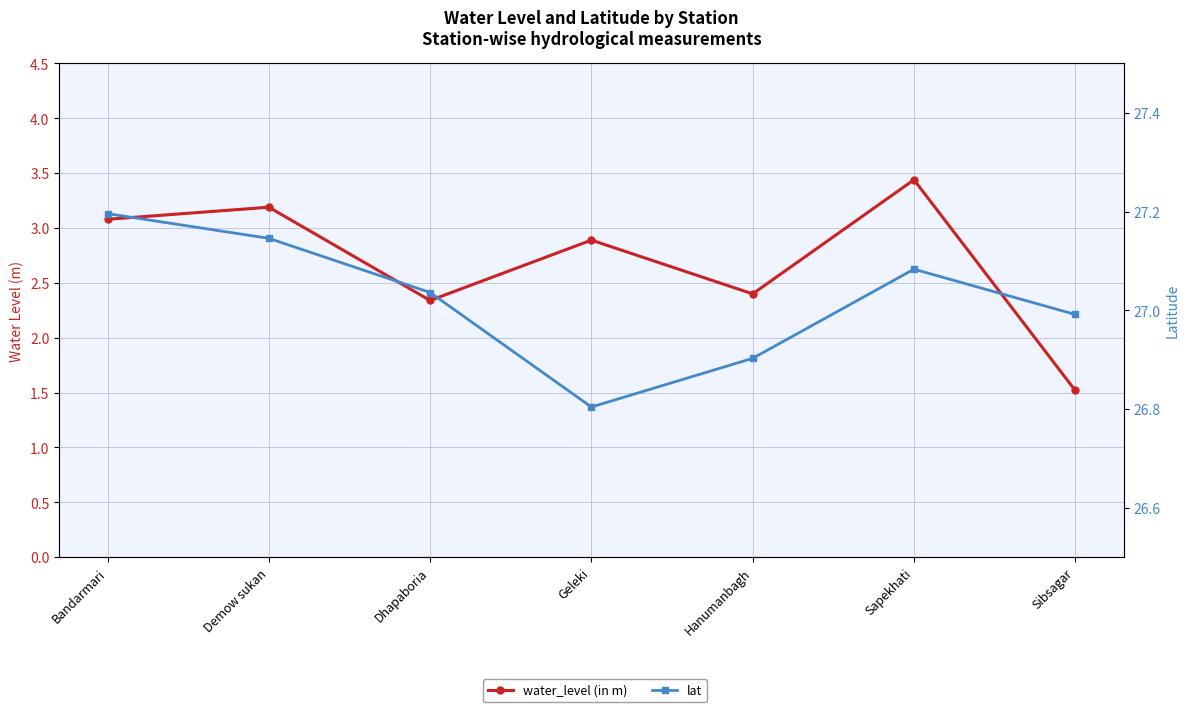

Reading left to right, transcribe all the data shown in this chart.

water_level (in m): 3.1	3.2	2.3	2.9	2.4	3.4	1.5
lat: 27.2	27.1	27.0	26.8	26.9	27.1	27.0